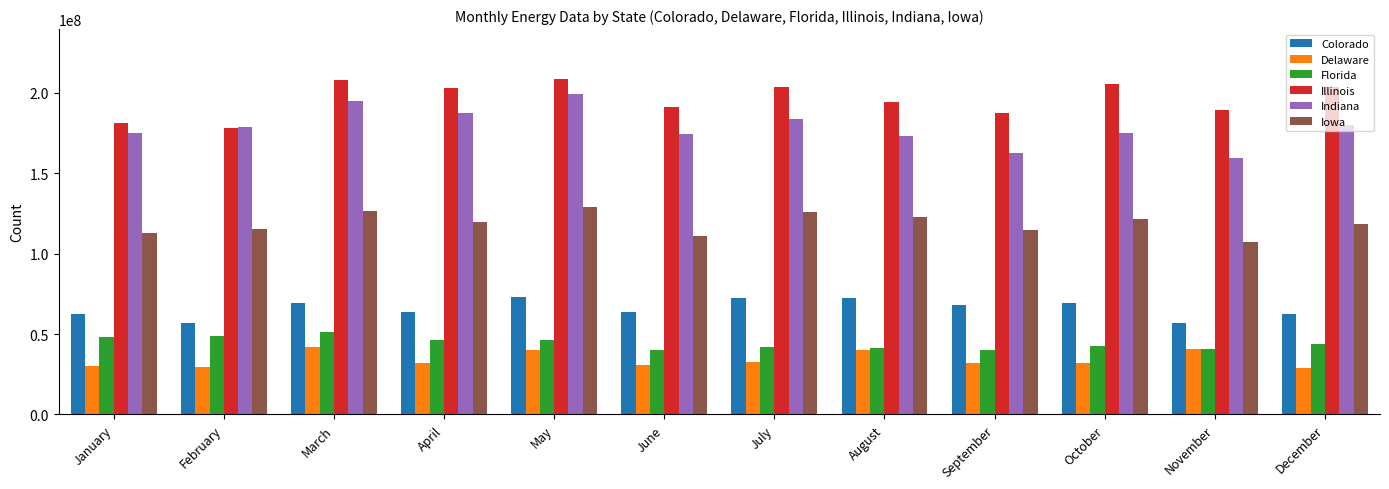

Is it true that Illinois equals 267574464 at June?

False